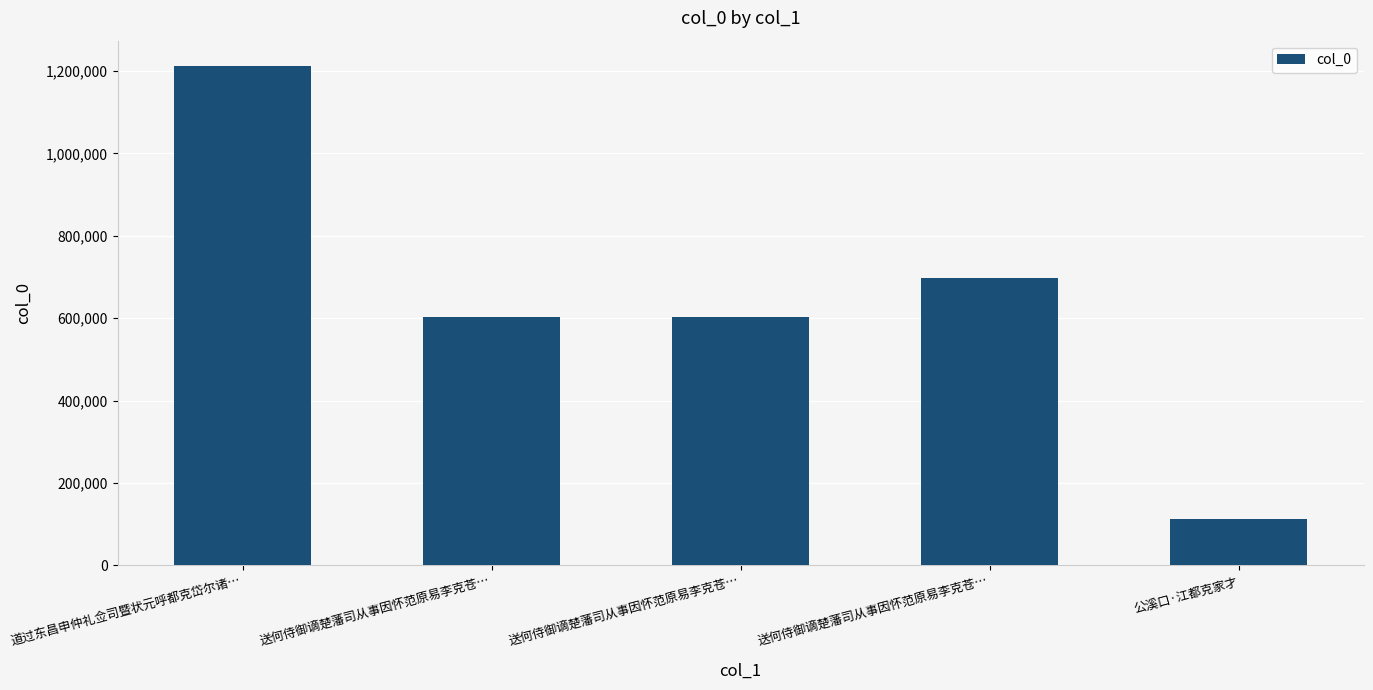

Reading right to left, transcribe all the data shown in this chart.

公溪口·江都克家才=113713	送何侍御谪楚藩司从事因怀范原易李克苍…=698502	送何侍御谪楚藩司从事因怀范原易李克苍…=603319	送何侍御谪楚藩司从事因怀范原易李克苍…=603320	道过东昌申仲礼佥司暨状元呼都克岱尔诸…=1213243